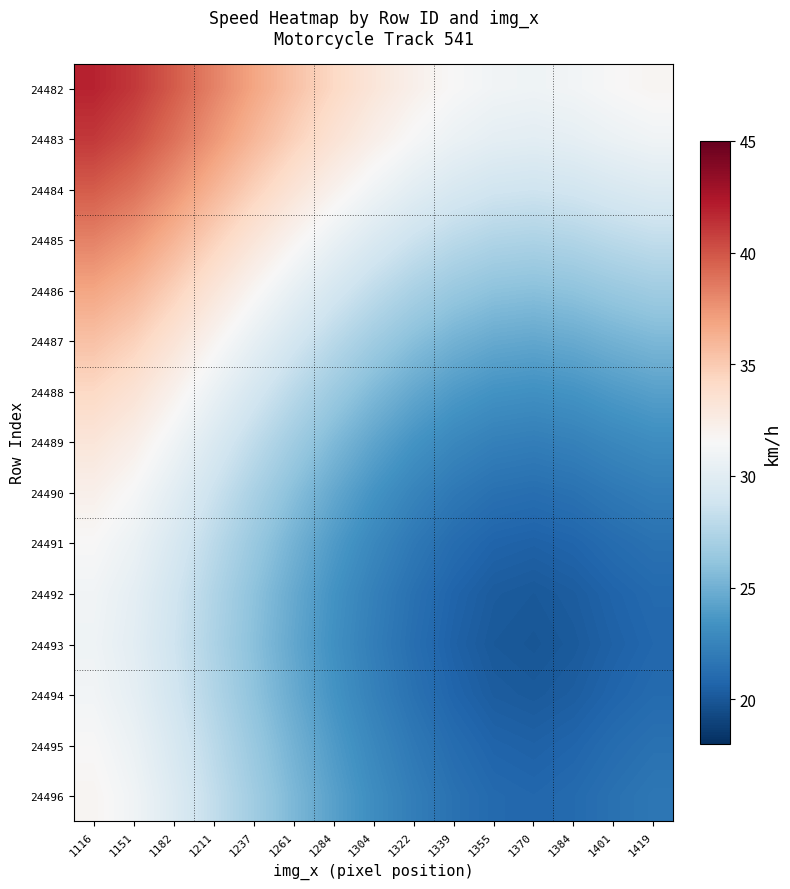

Reading left to right, list all the values displayed in this chart.

24482: 1116=41.9	1151=41.0	1182=39.7	1211=38.2	1237=36.8	1261=35.5	1284=34.2	1304=33.1	1322=32.2	1339=31.5	1355=31.1	1370=30.9	1384=31.1	1401=31.5	1419=31.8
24483: 1116=41.0	1151=40.2	1182=38.9	1211=37.4	1237=36.0	1261=34.7	1284=33.4	1304=32.3	1322=31.4	1339=30.7	1355=30.2	1370=30.1	1384=30.3	1401=30.7	1419=31.0
24484: 1116=39.7	1151=38.9	1182=37.6	1211=36.1	1237=34.7	1261=33.3	1284=32.1	1304=31.0	1322=30.1	1339=29.4	1355=28.9	1370=28.8	1384=29.0	1401=29.4	1419=29.7
24485: 1116=38.2	1151=37.4	1182=36.1	1211=34.6	1237=33.2	1261=31.8	1284=30.6	1304=29.5	1322=28.6	1339=27.9	1355=27.4	1370=27.3	1384=27.5	1401=27.9	1419=28.2
24486: 1116=36.8	1151=36.0	1182=34.7	1211=33.2	1237=31.8	1261=30.4	1284=29.2	1304=28.1	1322=27.2	1339=26.5	1355=26.0	1370=25.9	1384=26.1	1401=26.4	1419=26.7
24487: 1116=35.5	1151=34.7	1182=33.3	1211=31.8	1237=30.4	1261=29.1	1284=27.8	1304=26.7	1322=25.8	1339=25.1	1355=24.7	1370=24.5	1384=24.7	1401=25.1	1419=25.4
24488: 1116=34.2	1151=33.4	1182=32.1	1211=30.6	1237=29.2	1261=27.8	1284=26.6	1304=25.5	1322=24.6	1339=23.9	1355=23.4	1370=23.3	1384=23.5	1401=23.9	1419=24.2
24489: 1116=33.1	1151=32.3	1182=31.0	1211=29.5	1237=28.1	1261=26.7	1284=25.5	1304=24.4	1322=23.5	1339=22.8	1355=22.3	1370=22.2	1384=22.4	1401=22.8	1419=23.1
24490: 1116=32.2	1151=31.4	1182=30.1	1211=28.6	1237=27.2	1261=25.8	1284=24.6	1304=23.5	1322=22.6	1339=21.9	1355=21.4	1370=21.3	1384=21.5	1401=21.8	1419=22.2
24491: 1116=31.5	1151=30.7	1182=29.4	1211=27.9	1237=26.5	1261=25.1	1284=23.9	1304=22.8	1322=21.9	1339=21.2	1355=20.7	1370=20.6	1384=20.8	1401=21.1	1419=21.4
24492: 1116=31.1	1151=30.2	1182=28.9	1211=27.4	1237=26.0	1261=24.7	1284=23.4	1304=22.3	1322=21.4	1339=20.7	1355=20.2	1370=20.1	1384=20.3	1401=20.7	1419=21.0
24493: 1116=30.9	1151=30.1	1182=28.8	1211=27.3	1237=25.9	1261=24.5	1284=23.3	1304=22.2	1322=21.3	1339=20.6	1355=20.1	1370=20.0	1384=20.2	1401=20.5	1419=20.9
24494: 1116=31.1	1151=30.3	1182=29.0	1211=27.5	1237=26.1	1261=24.7	1284=23.5	1304=22.4	1322=21.5	1339=20.8	1355=20.3	1370=20.2	1384=20.4	1401=20.7	1419=21.0
24495: 1116=31.5	1151=30.7	1182=29.4	1211=27.9	1237=26.4	1261=25.1	1284=23.9	1304=22.8	1322=21.8	1339=21.1	1355=20.7	1370=20.5	1384=20.7	1401=21.1	1419=21.4
24496: 1116=31.8	1151=31.0	1182=29.7	1211=28.2	1237=26.7	1261=25.4	1284=24.2	1304=23.1	1322=22.2	1339=21.4	1355=21.0	1370=20.9	1384=21.0	1401=21.4	1419=21.7